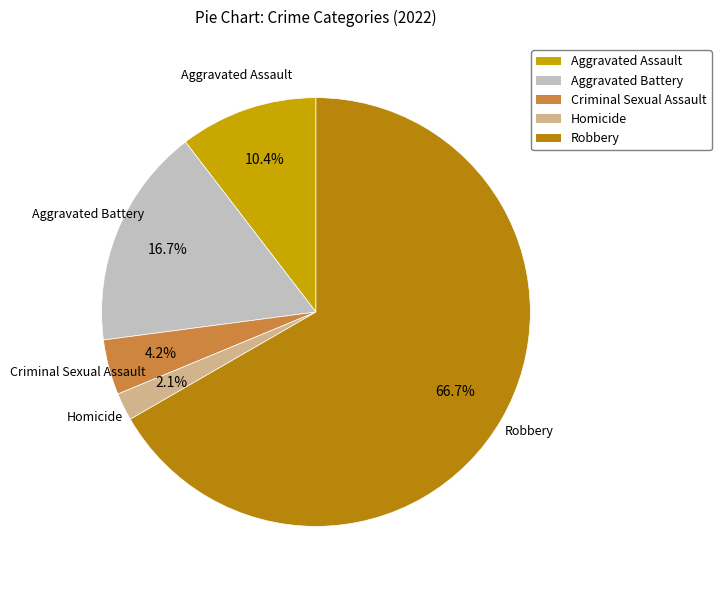

To the nearest percent, what percentage of the pie is Aggravated Battery?

17%